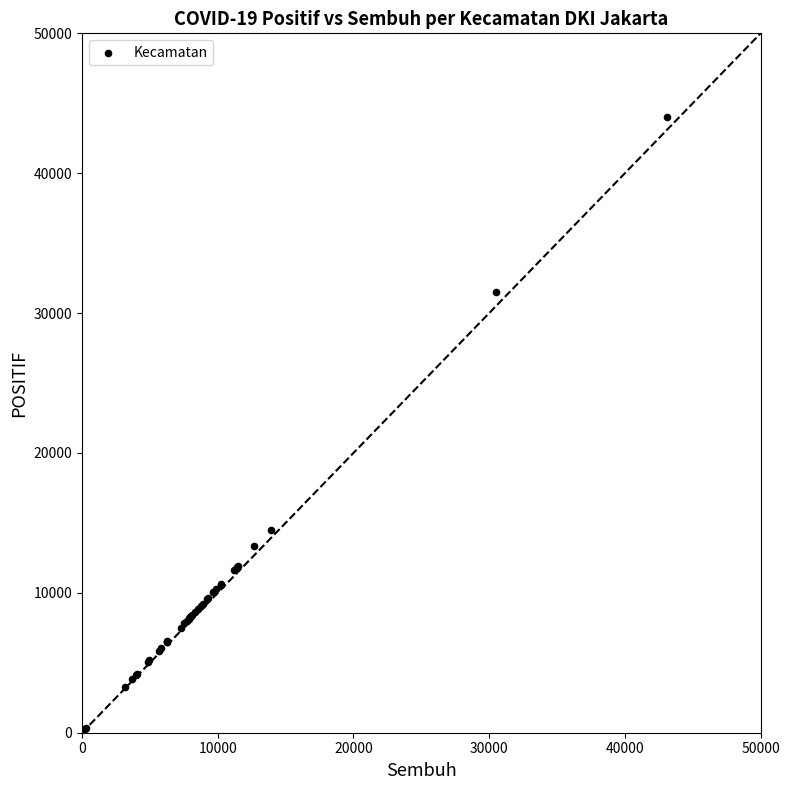

What Y value in the scatter plot is closest to 22113?

14501